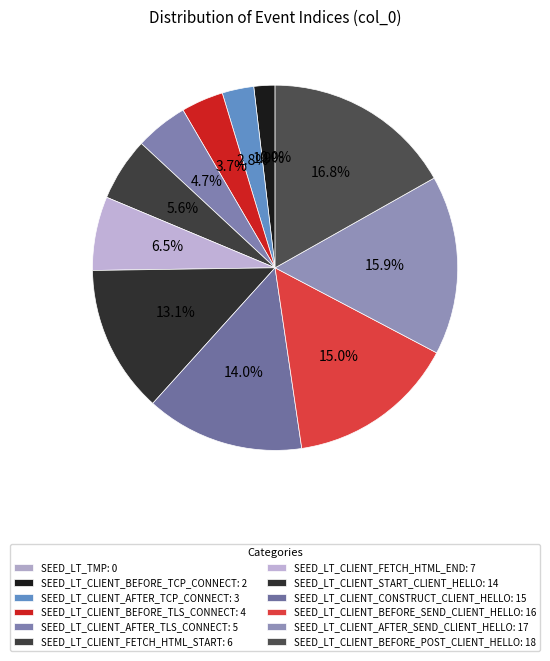

To the nearest percent, what percentage of the pie is SEED_LT_CLIENT_CONSTRUCT_CLIENT_HELLO?

14%